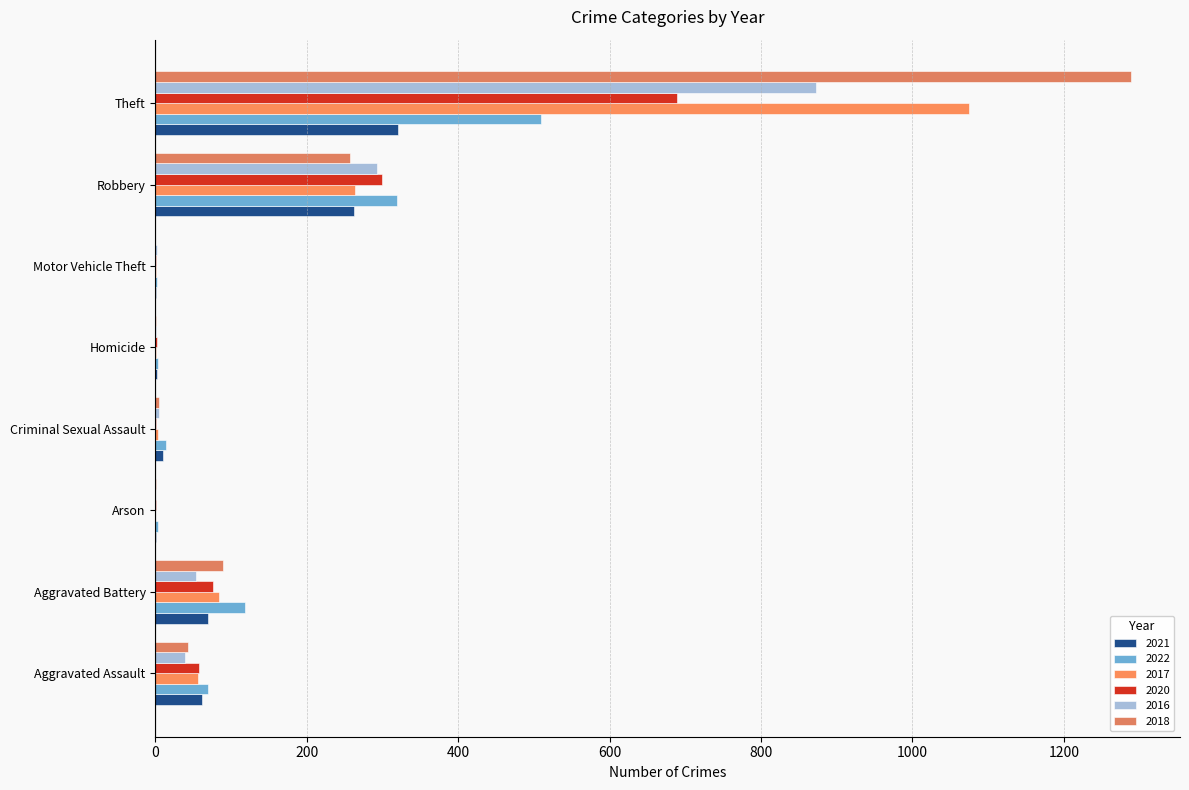

How many data points does each series have?

8